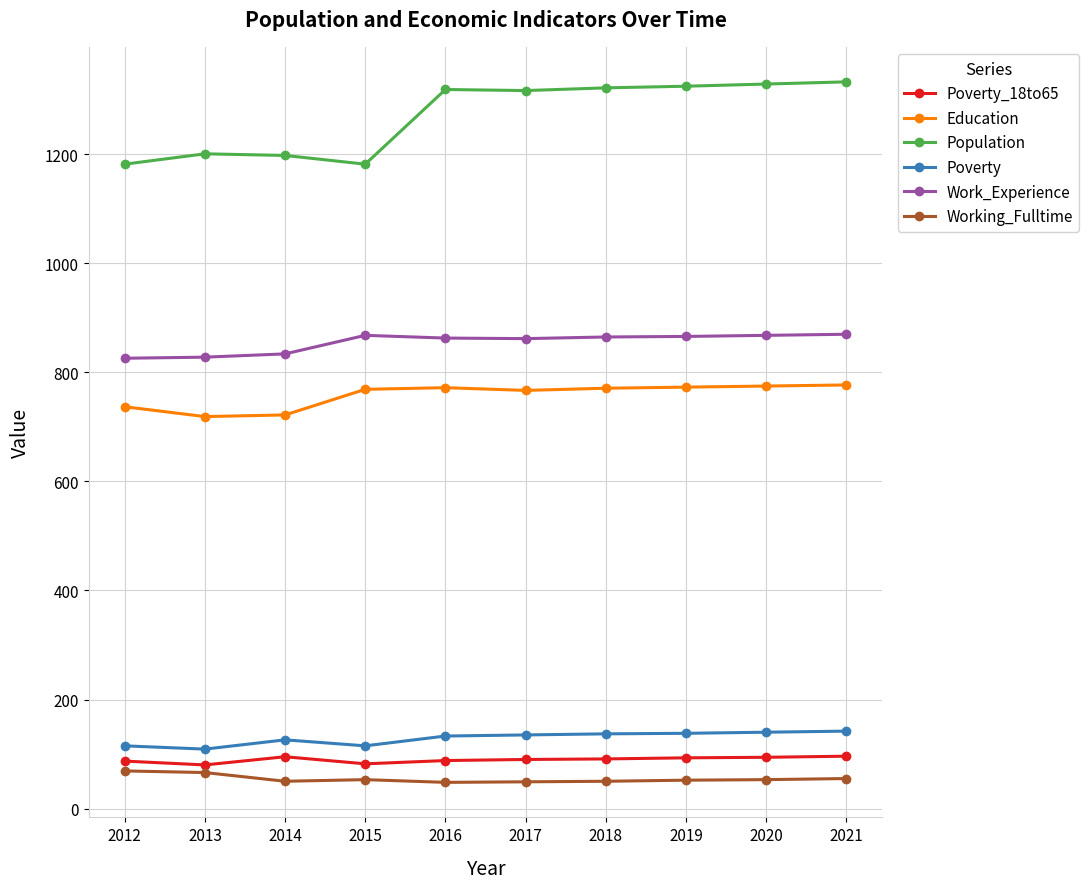

What is the value of the Work_Experience point at the 2nd from the left?

828